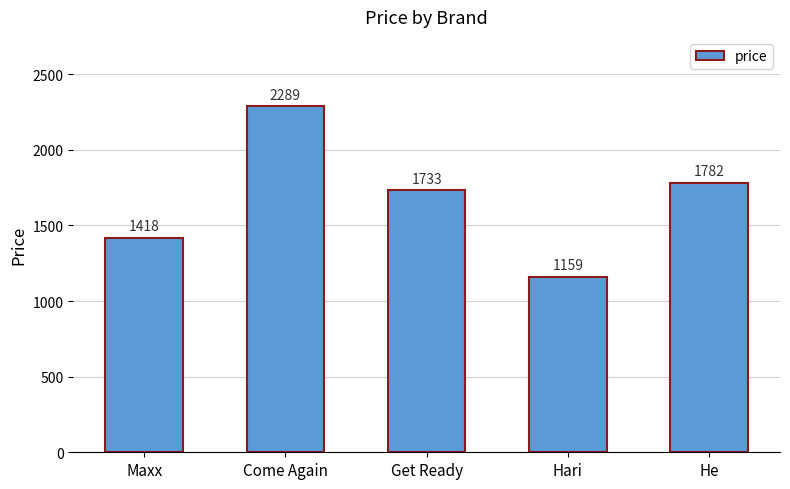

What is the change in value from Come Again to Get Ready?

-556